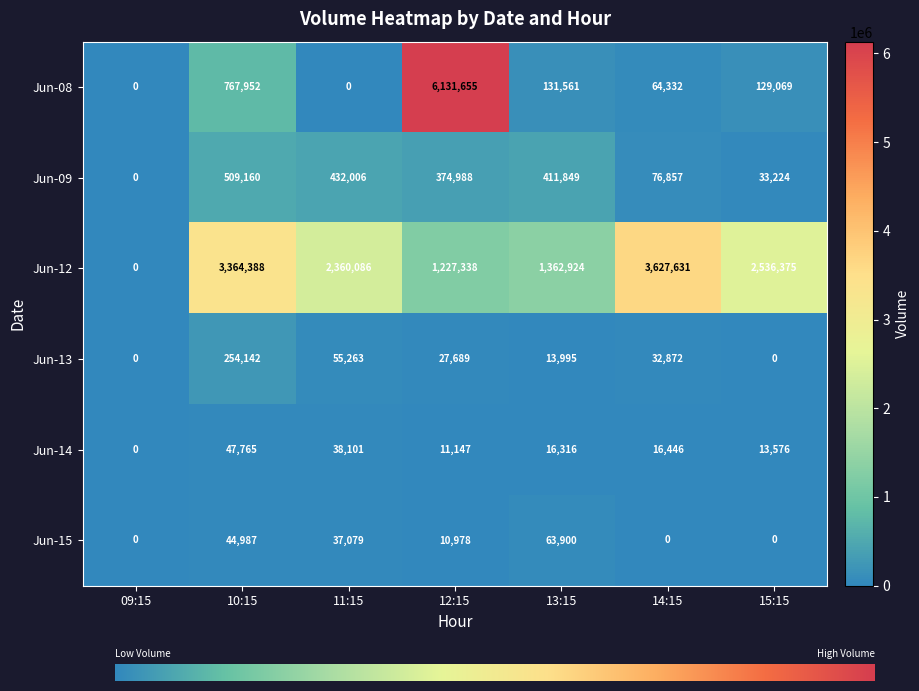

Which series has the largest total across all categories?

Jun-12